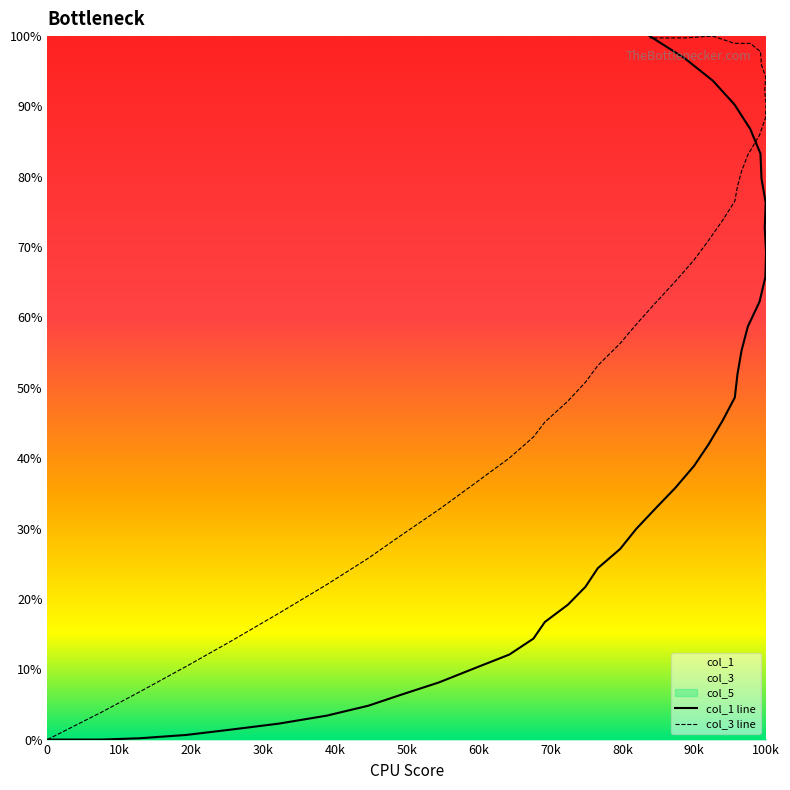

True or false: col_1 and col_3 cross at least once.

True